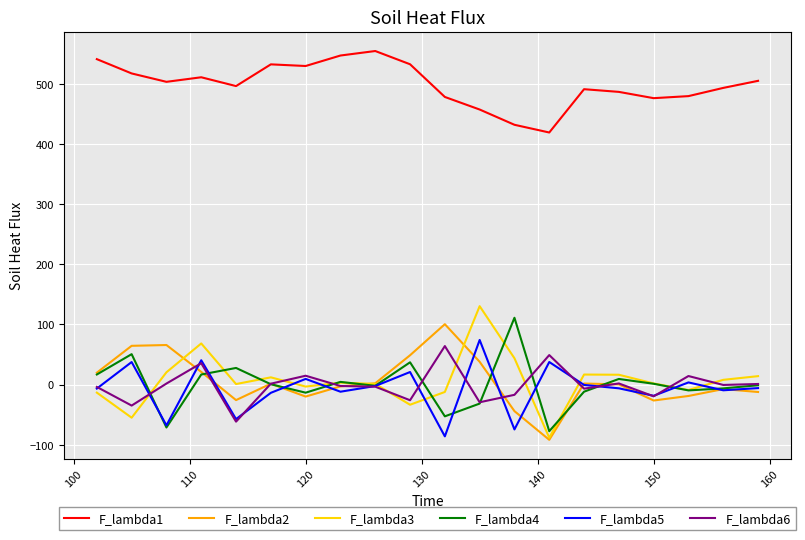

What is the lowest value of the F_lambda4 series?

-77.5